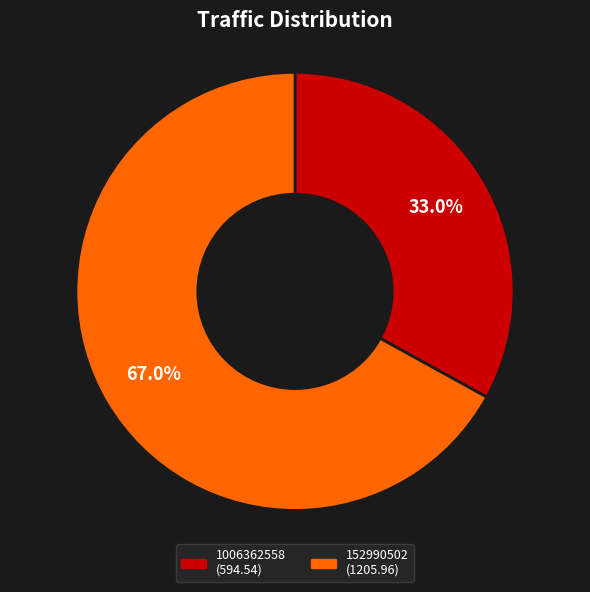

The 1006362558 slice represents 33% of the pie. True or false?

True